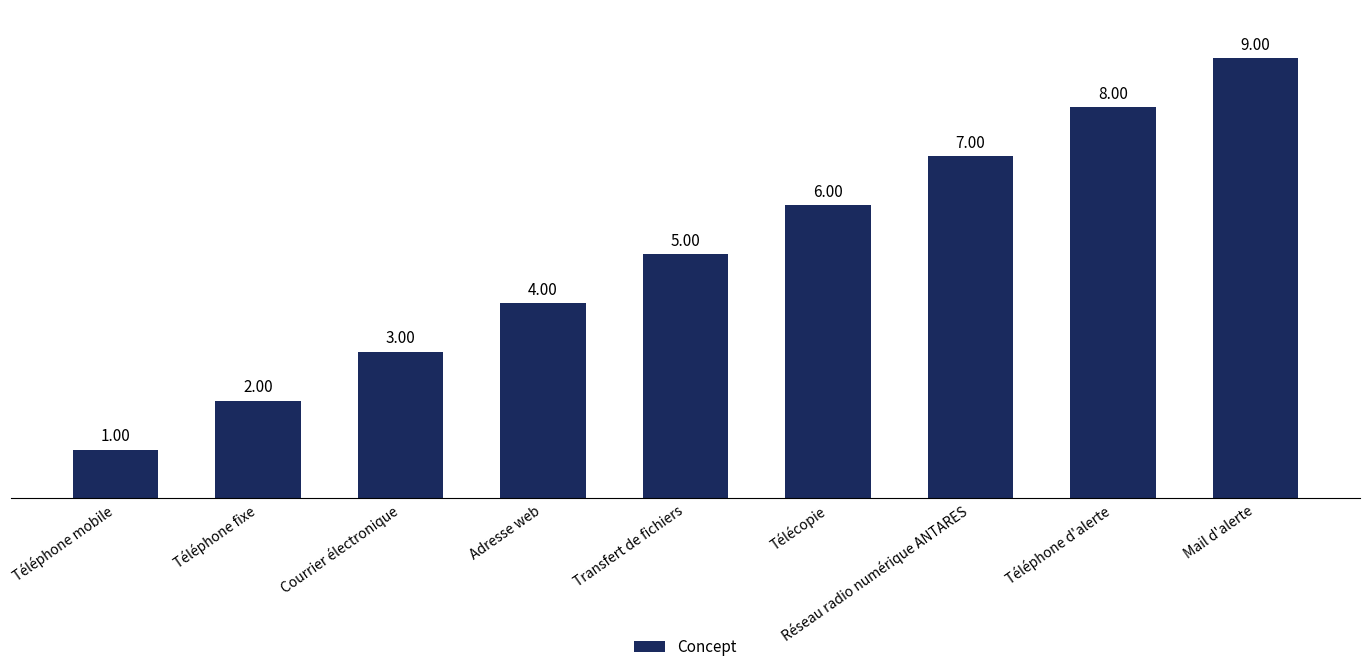

What is the label of the 1st bar from the left?

Téléphone mobile